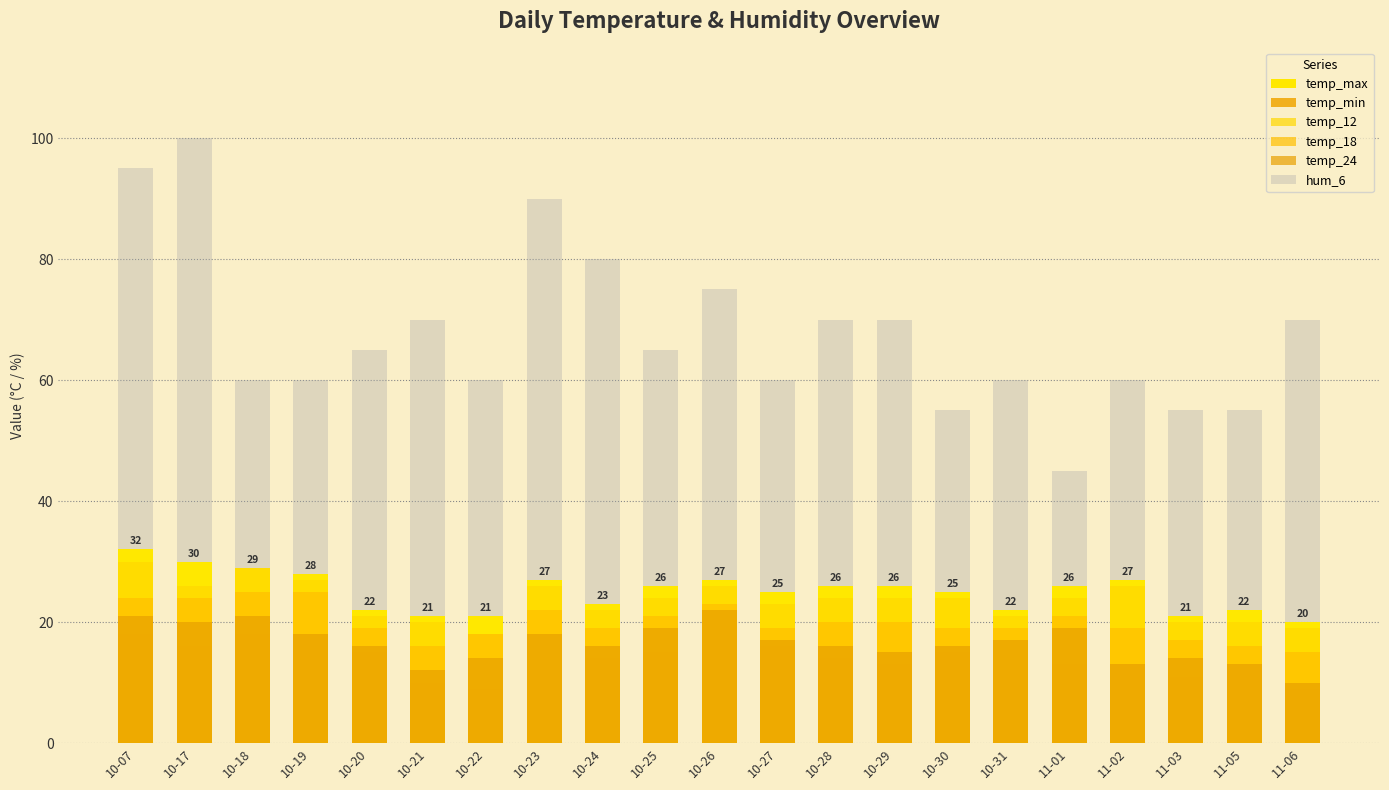

Reading left to right, transcribe all the data shown in this chart.

temp_max: 10-07=32	10-17=30	10-18=29	10-19=28	10-20=22	10-21=21	10-22=21	10-23=27	10-24=23	10-25=26	10-26=27	10-27=25	10-28=26	10-29=26	10-30=25	10-31=22	11-01=26	11-02=27	11-03=21	11-05=22	11-06=20
temp_min: 10-07=18	10-17=16	10-18=18	10-19=17	10-20=15	10-21=10	10-22=9	10-23=12	10-24=14	10-25=15	10-26=17	10-27=16	10-28=14	10-29=13	10-30=15	10-31=12	11-01=13	11-02=13	11-03=11	11-05=12	11-06=9
temp_12: 10-07=30	10-17=26	10-18=29	10-19=27	10-20=21	10-21=20	10-22=18	10-23=26	10-24=22	10-25=24	10-26=26	10-27=23	10-28=24	10-29=24	10-30=24	10-31=21	11-01=24	11-02=26	11-03=20	11-05=20	11-06=19
temp_18: 10-07=24	10-17=24	10-18=25	10-19=25	10-20=19	10-21=16	10-22=18	10-23=22	10-24=19	10-25=21	10-26=23	10-27=19	10-28=20	10-29=20	10-30=19	10-31=19	11-01=21	11-02=19	11-03=17	11-05=16	11-06=15
temp_24: 10-07=21	10-17=20	10-18=21	10-19=18	10-20=16	10-21=12	10-22=14	10-23=18	10-24=16	10-25=19	10-26=22	10-27=17	10-28=16	10-29=15	10-30=16	10-31=17	11-01=19	11-02=13	11-03=14	11-05=13	11-06=10
hum_6: 10-07=95	10-17=100	10-18=60	10-19=60	10-20=65	10-21=70	10-22=60	10-23=90	10-24=80	10-25=65	10-26=75	10-27=60	10-28=70	10-29=70	10-30=55	10-31=60	11-01=45	11-02=60	11-03=55	11-05=55	11-06=70